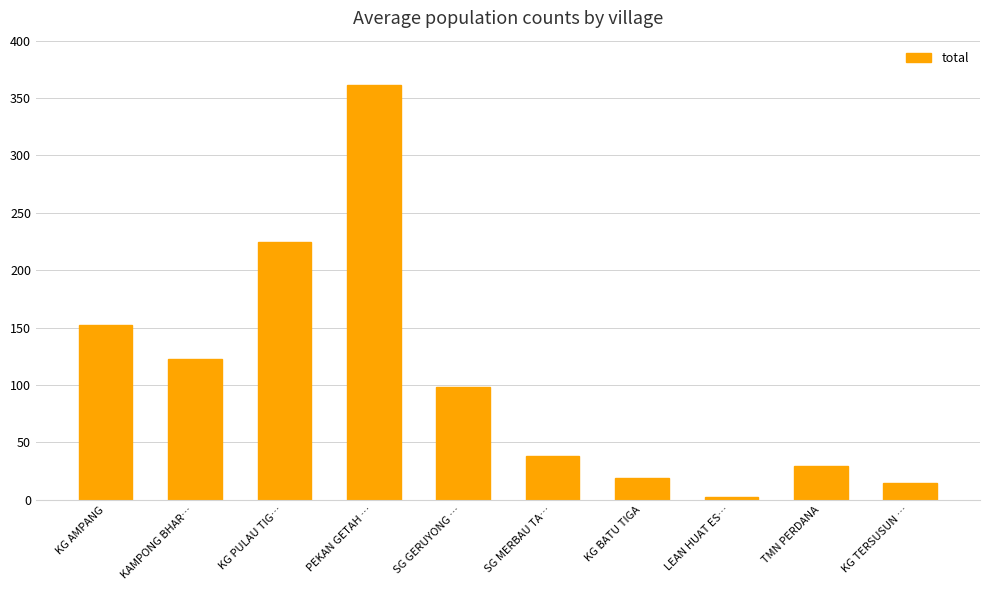

What position from the right is KG PULAU TIG…?

8